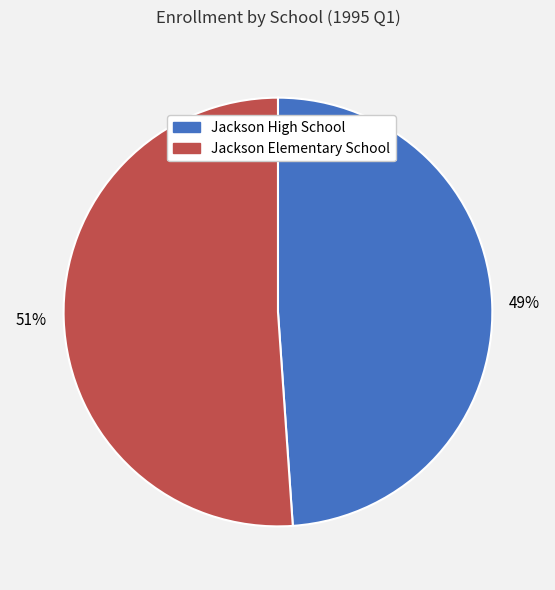

To the nearest percent, what is the average slice percentage?

50%